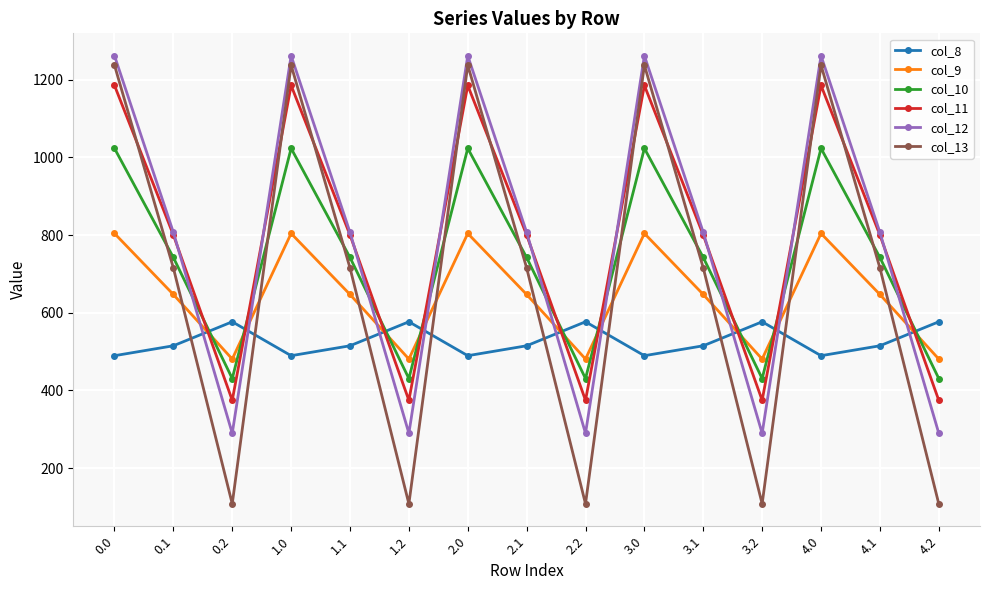

How many interior local peaks does the col_8 series have?

4